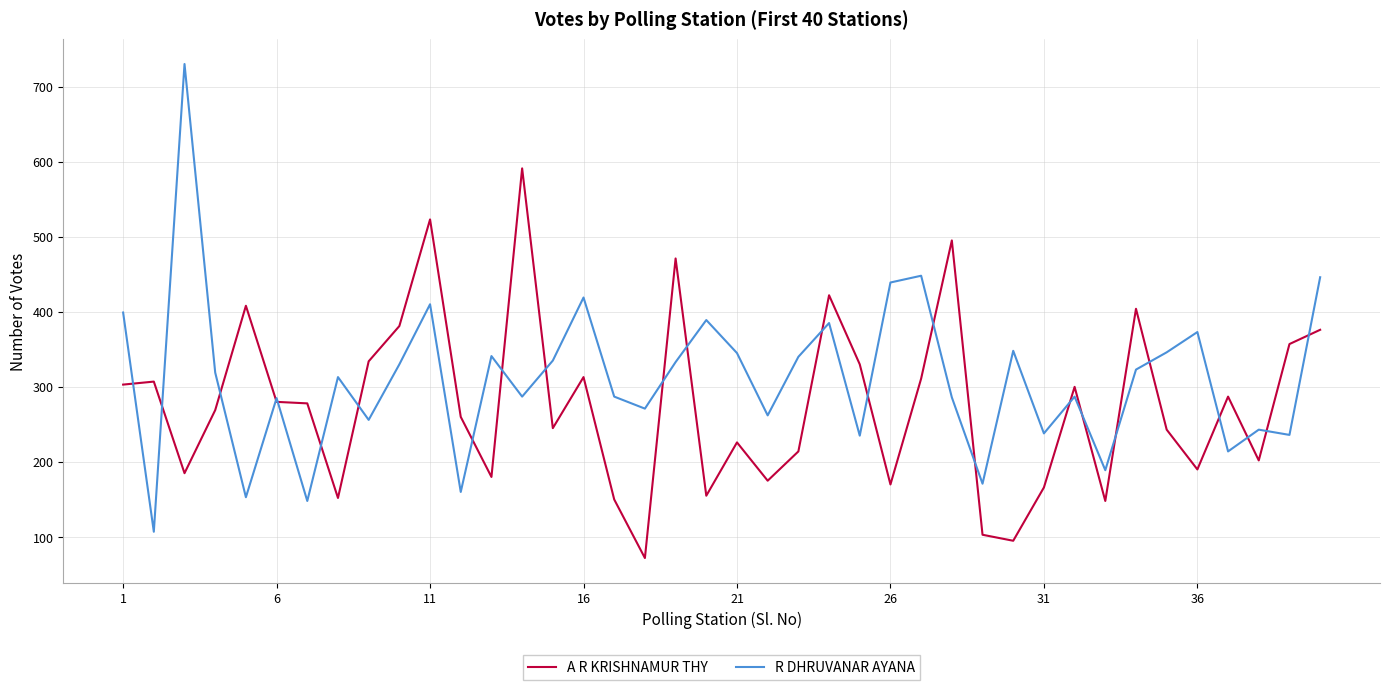

Which series has the widest spread of values?

R DHRUVANAR AYANA